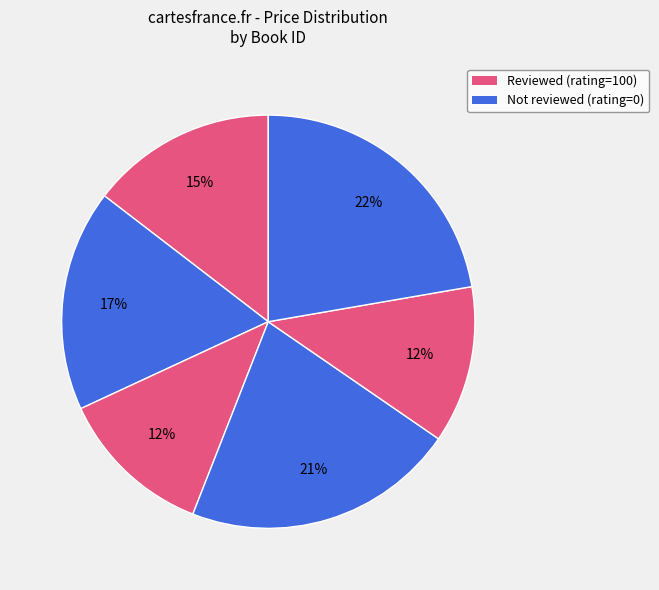

How many segments does this pie chart have?

6